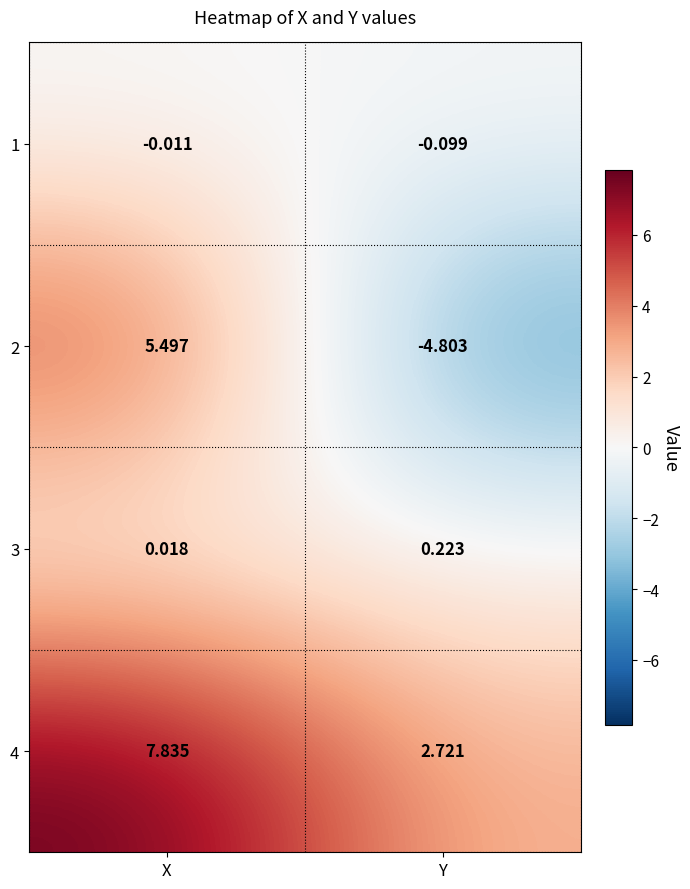

At which label does 4 first exceed 7?

X